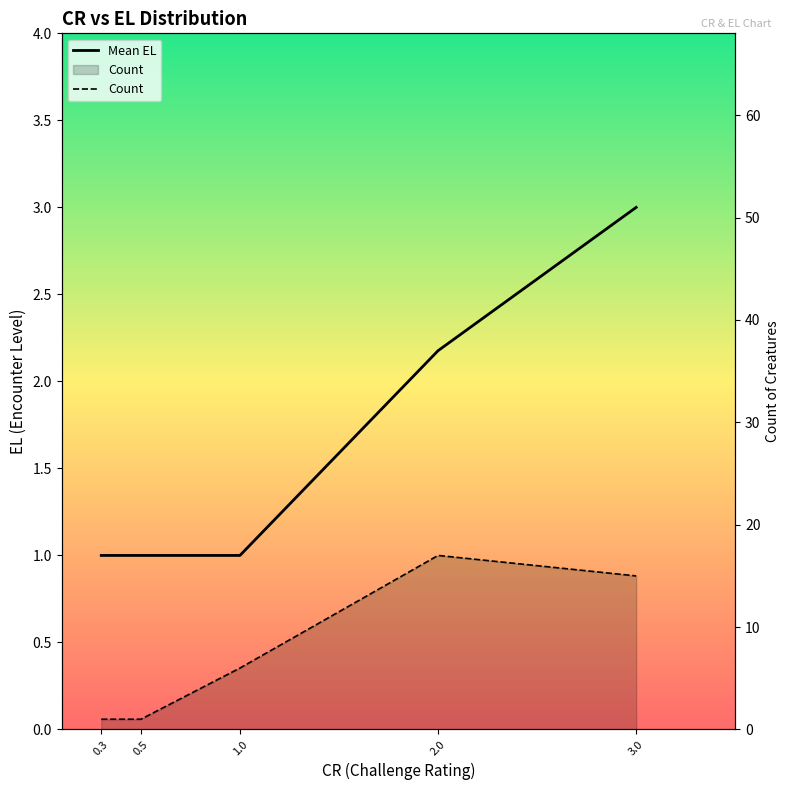

Reading left to right, transcribe all the data shown in this chart.

Mean EL: 1.0	1.0	1.0	2.2	3.0
Count: 1.0	1.0	6.0	17.0	15.0